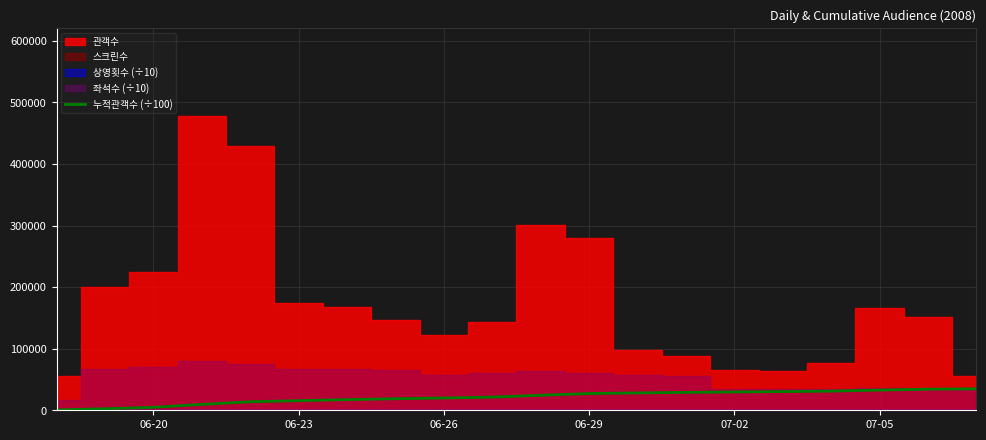

True or false: the data has more than 1 interior local peaks.

False